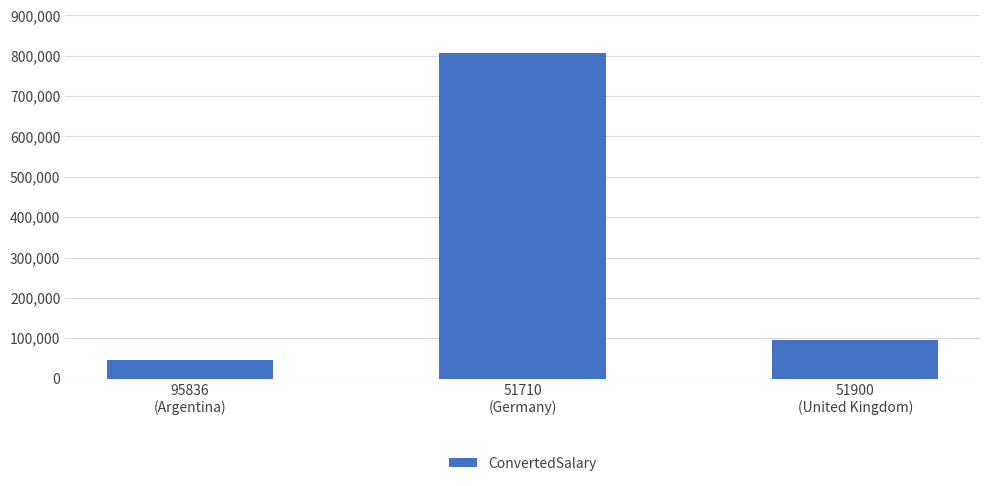

Rank the categories by value from lowest to highest.

95836
(Argentina), 51900
(United Kingdom), 51710
(Germany)